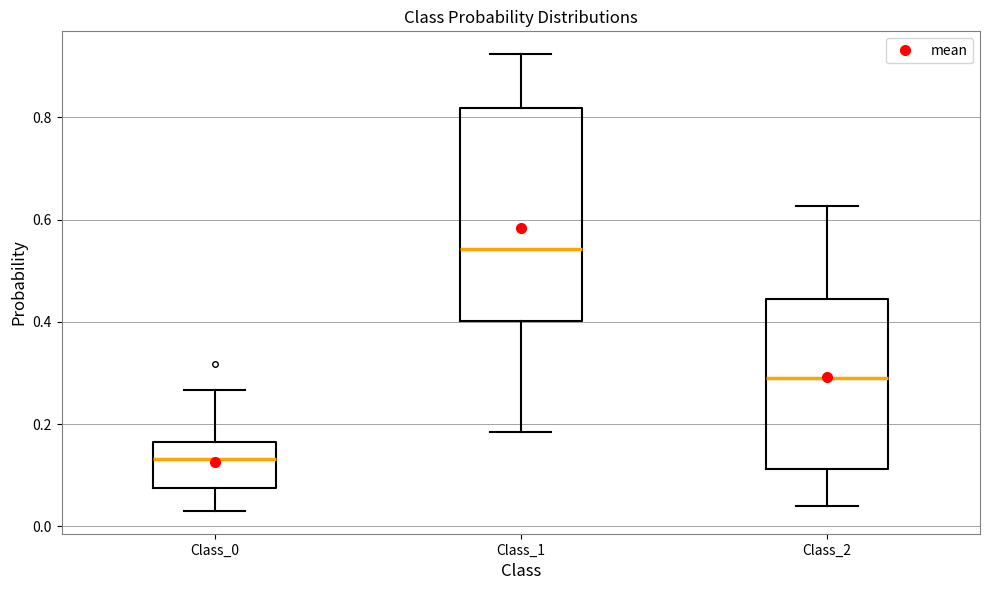

Which box's median line is the lowest?

Class_0